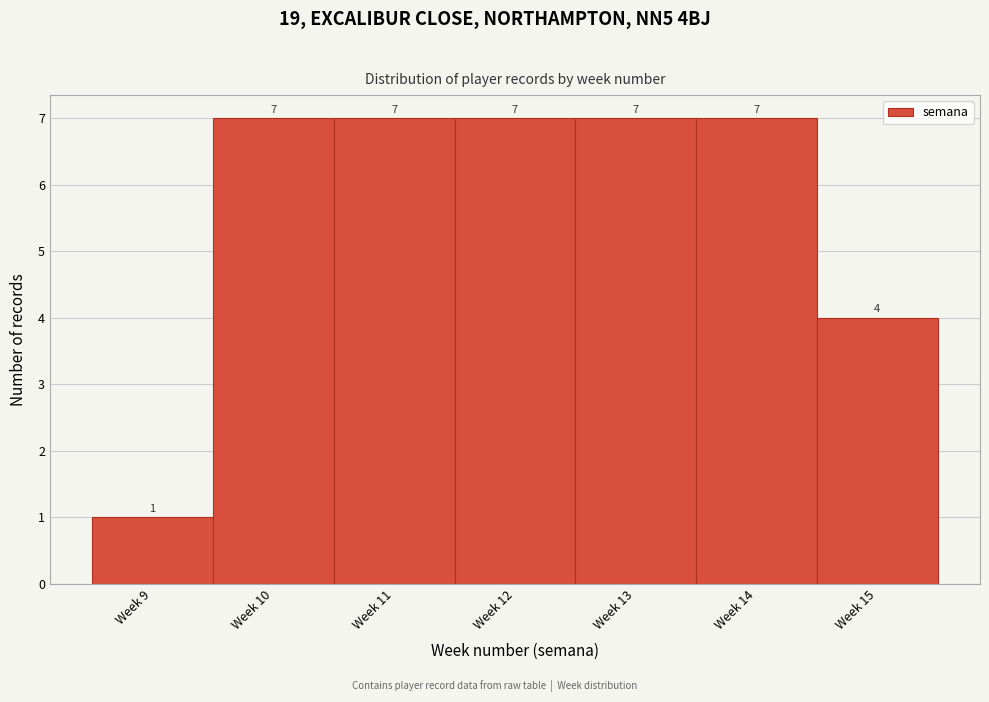

Reading left to right, list all the values displayed in this chart.

Week 9=1	Week 10=7	Week 11=7	Week 12=7	Week 13=7	Week 14=7	Week 15=4